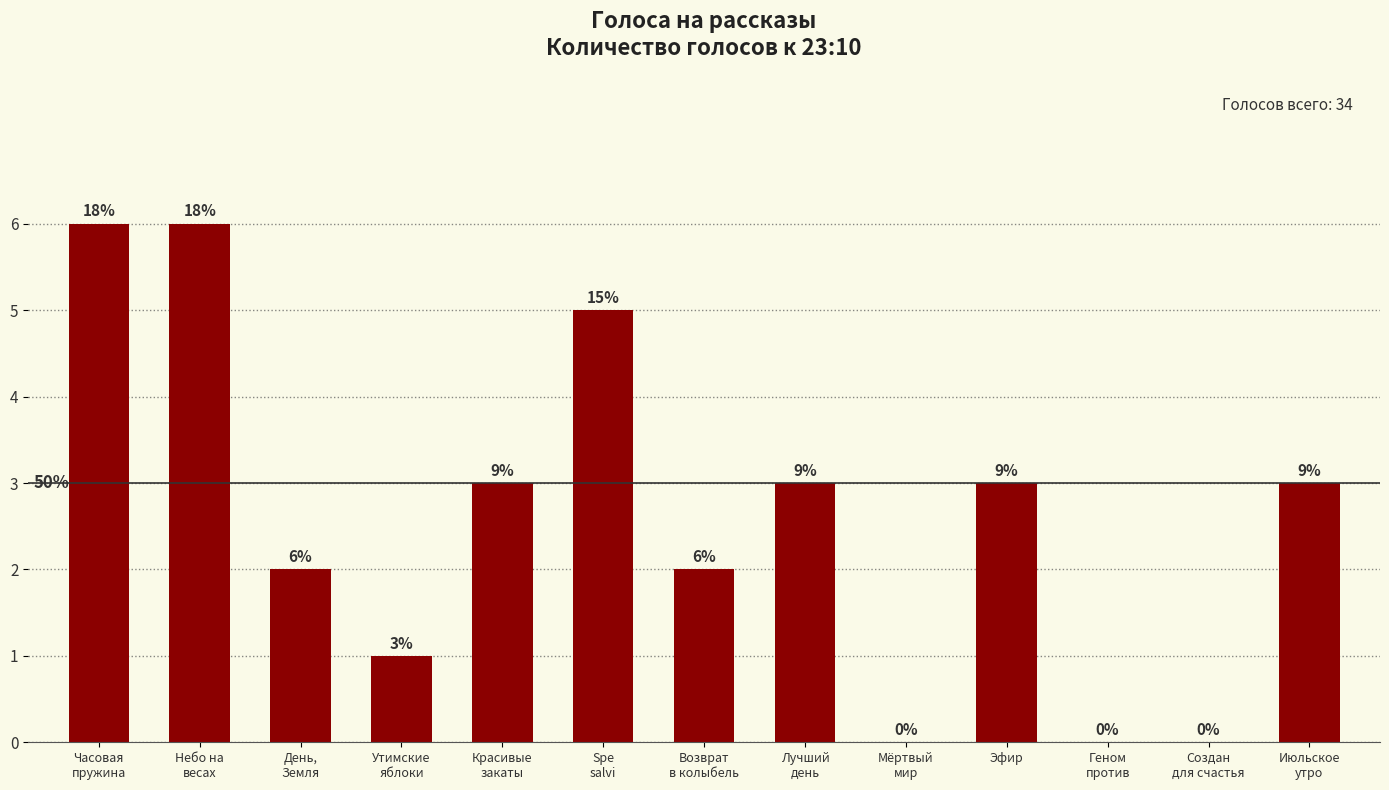

Is it true that the value at Красивые
закаты is 3?

True